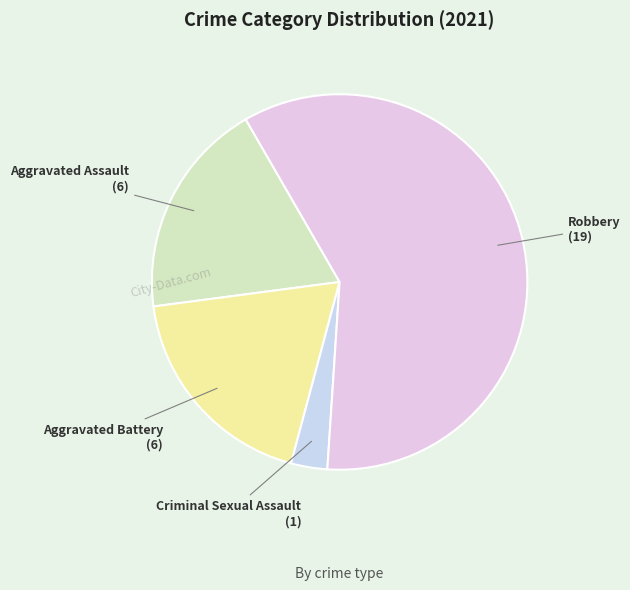

How many slices are in this pie chart?

4